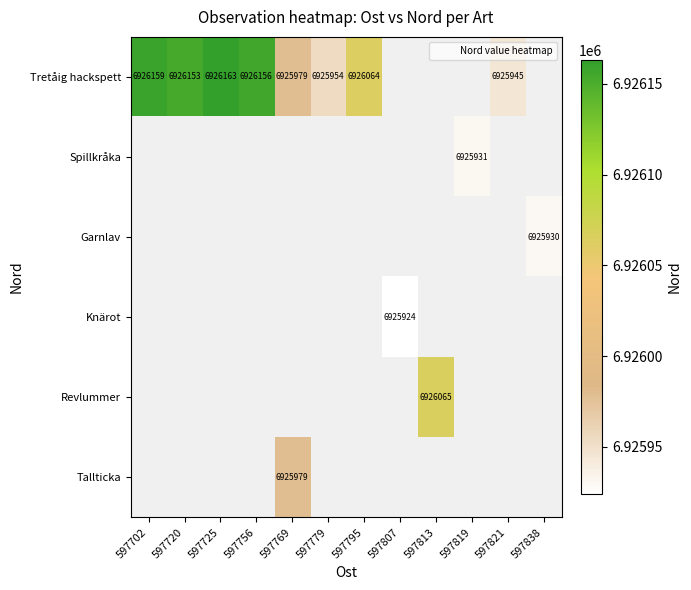

Is the value of Tretåig hackspett at 597769 greater than the value of Garnlav at 597702?

No